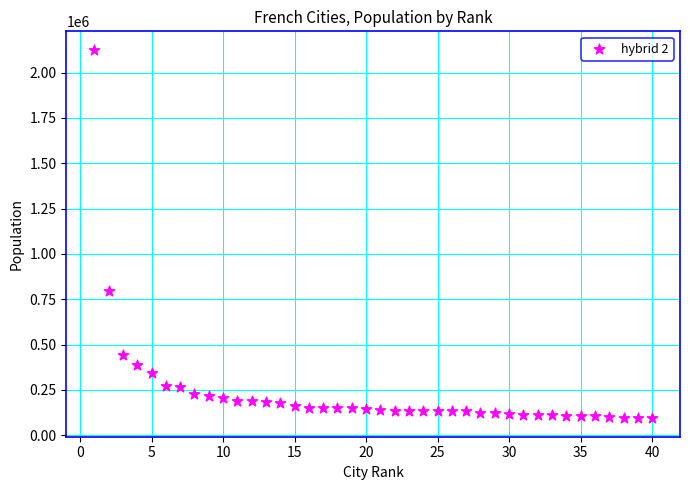

What Y value in the scatter plot is closest to 1109891?

797491